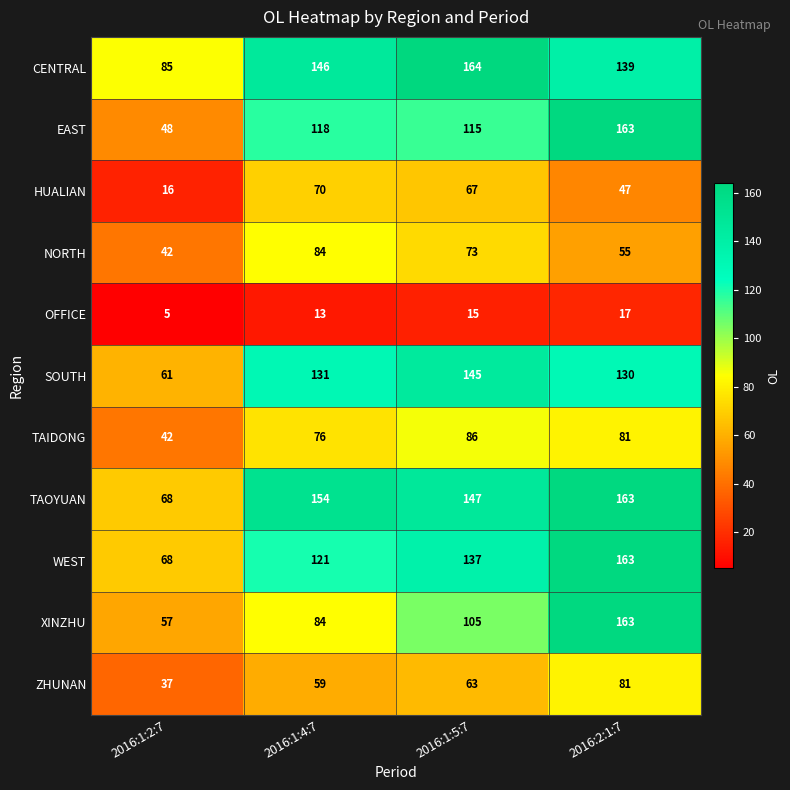

What is the greatest value displayed?

164